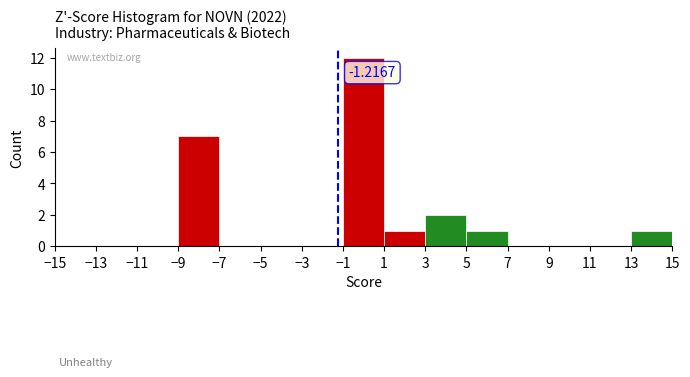

Which range on the x-axis has the tallest bar?

-1 to 1